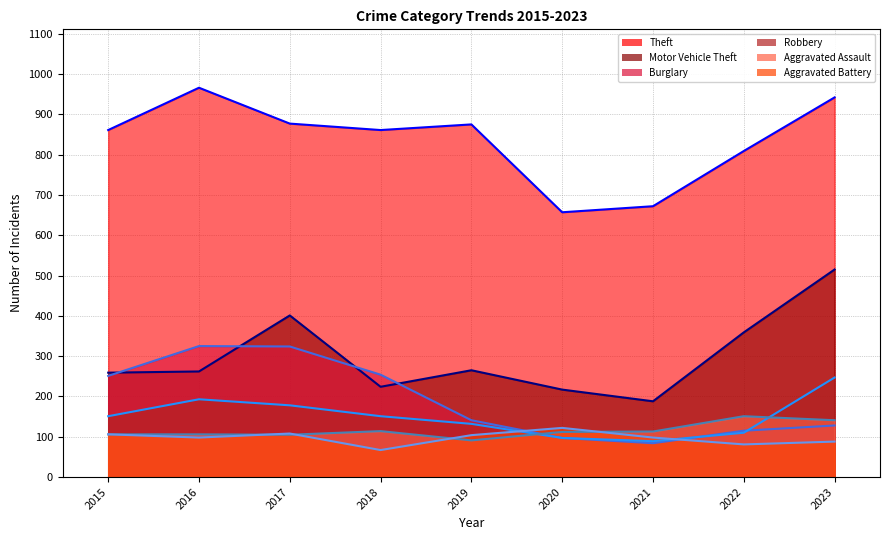

At which label is Aggravated Battery closest to 94?

2016